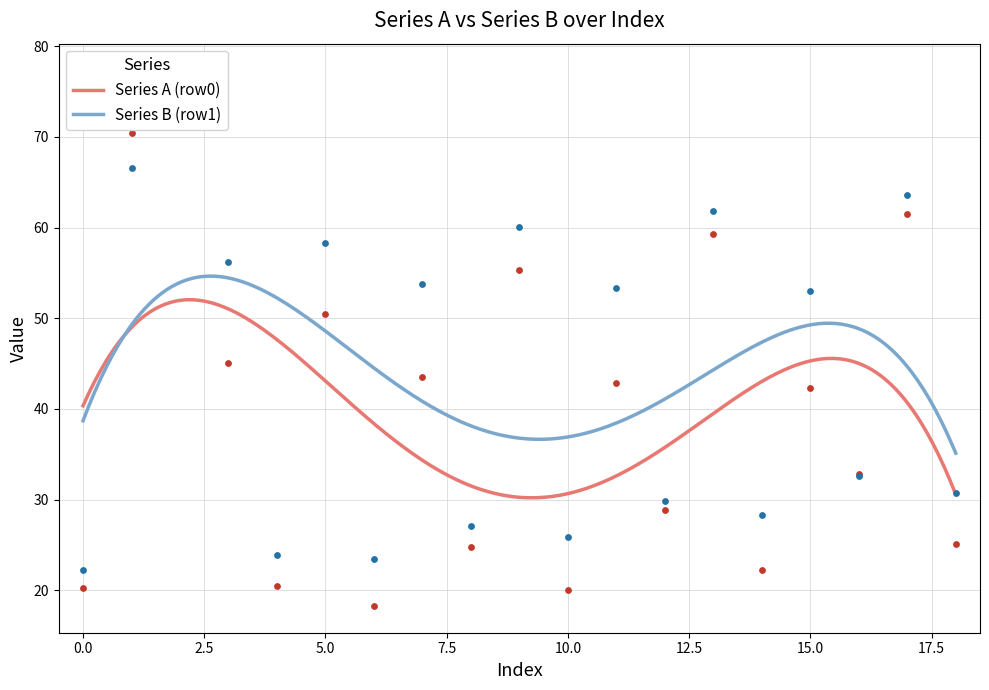

What is the minimum value for Series B (row1)?

35.1